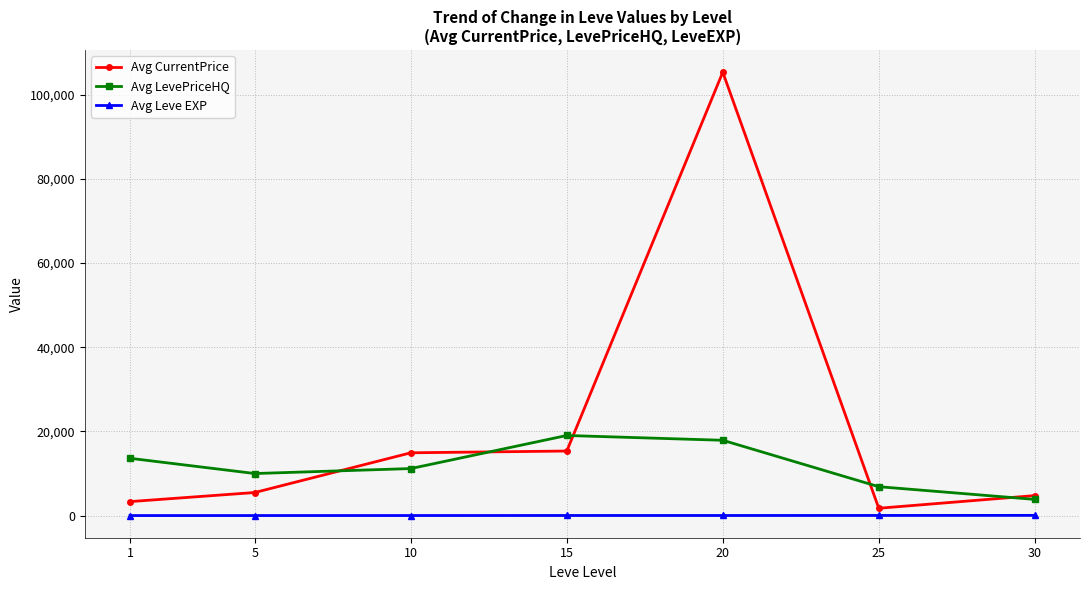

True or false: Avg CurrentPrice and Avg Leve EXP cross at least once.

False